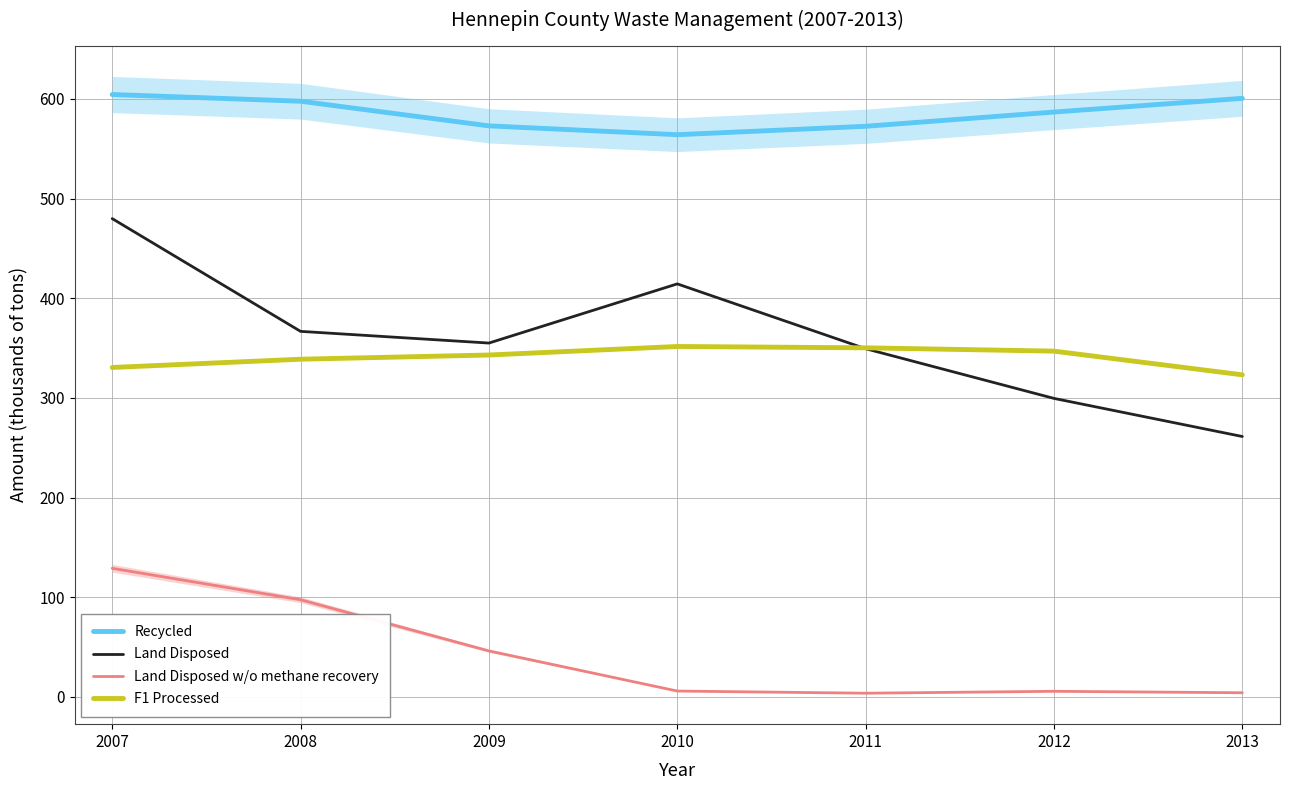

How many lines are shown in the chart?

4